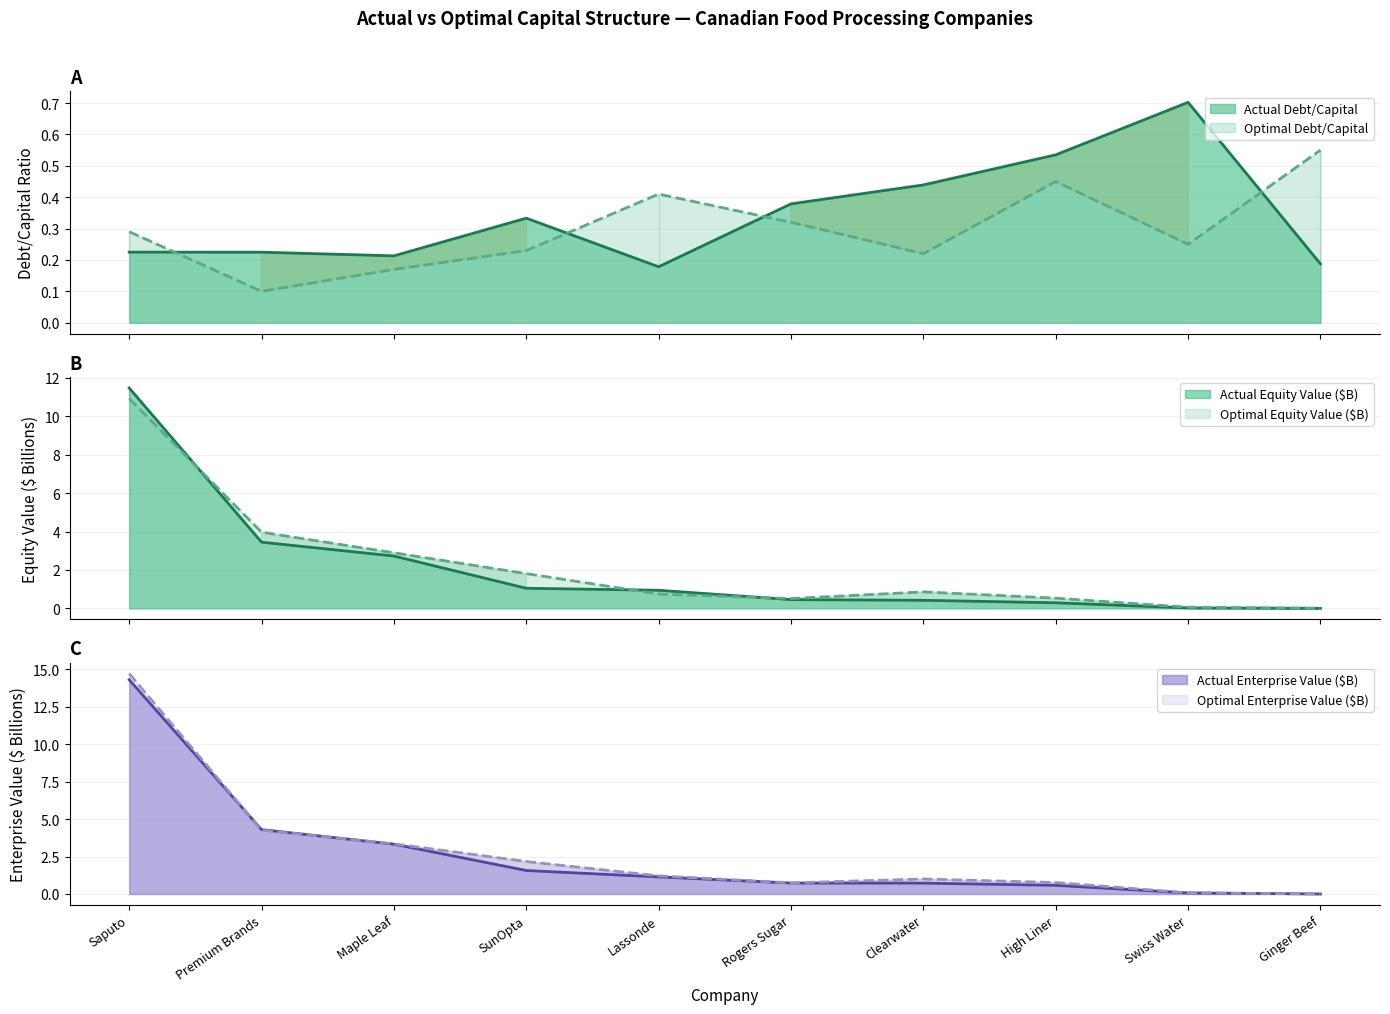

At which category is the sum across all series the highest?

Saputo